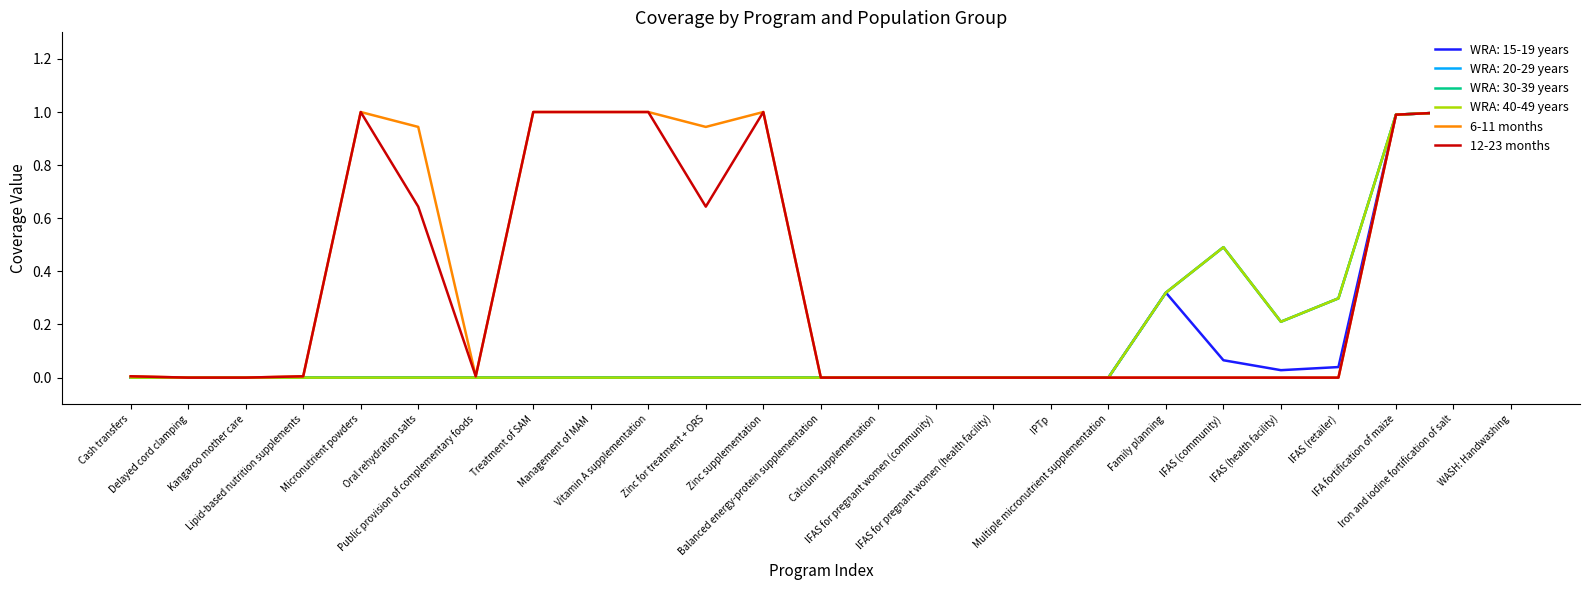

Reading left to right, list all the values displayed in this chart.

6-11 months: Cash transfers=0.0	Delayed cord clamping=0.0	Kangaroo mother care=0.0	Lipid-based nutrition supplements=0.0	Micronutrient powders=1.0	Oral rehydration salts=0.9	Public provision of complementary foods=0.0	Treatment of SAM=1.0	Management of MAM=1.0	Vitamin A supplementation=1.0	Zinc for treatment + ORS=0.9	Zinc supplementation=1.0	Balanced energy-protein supplementation=0.0	Calcium supplementation=0.0	IFAS for pregnant women (community)=0.0	IFAS for pregnant women (health facility)=0.0	IPTp=0.0	Multiple micronutrient supplementation=0.0	Family planning=0.0	IFAS (community)=0.0	IFAS (health facility)=0.0	IFAS (retailer)=0.0	IFA fortification of maize=1.0	Iron and iodine fortification of salt=1.0	WASH: Handwashing=1.0
12-23 months: Cash transfers=0.0	Delayed cord clamping=0.0	Kangaroo mother care=0.0	Lipid-based nutrition supplements=0.0	Micronutrient powders=1.0	Oral rehydration salts=0.6	Public provision of complementary foods=0.0	Treatment of SAM=1.0	Management of MAM=1.0	Vitamin A supplementation=1.0	Zinc for treatment + ORS=0.6	Zinc supplementation=1.0	Balanced energy-protein supplementation=0.0	Calcium supplementation=0.0	IFAS for pregnant women (community)=0.0	IFAS for pregnant women (health facility)=0.0	IPTp=0.0	Multiple micronutrient supplementation=0.0	Family planning=0.0	IFAS (community)=0.0	IFAS (health facility)=0.0	IFAS (retailer)=0.0	IFA fortification of maize=1.0	Iron and iodine fortification of salt=1.0	WASH: Handwashing=1.0